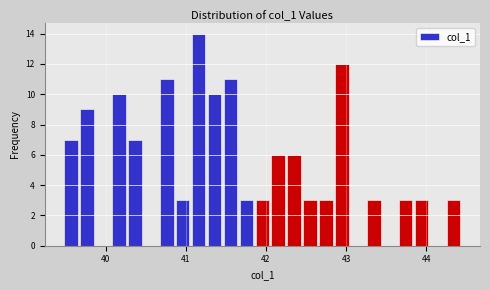

Read against the x-axis, roughly where is the centre of the tallest bar?

41.2